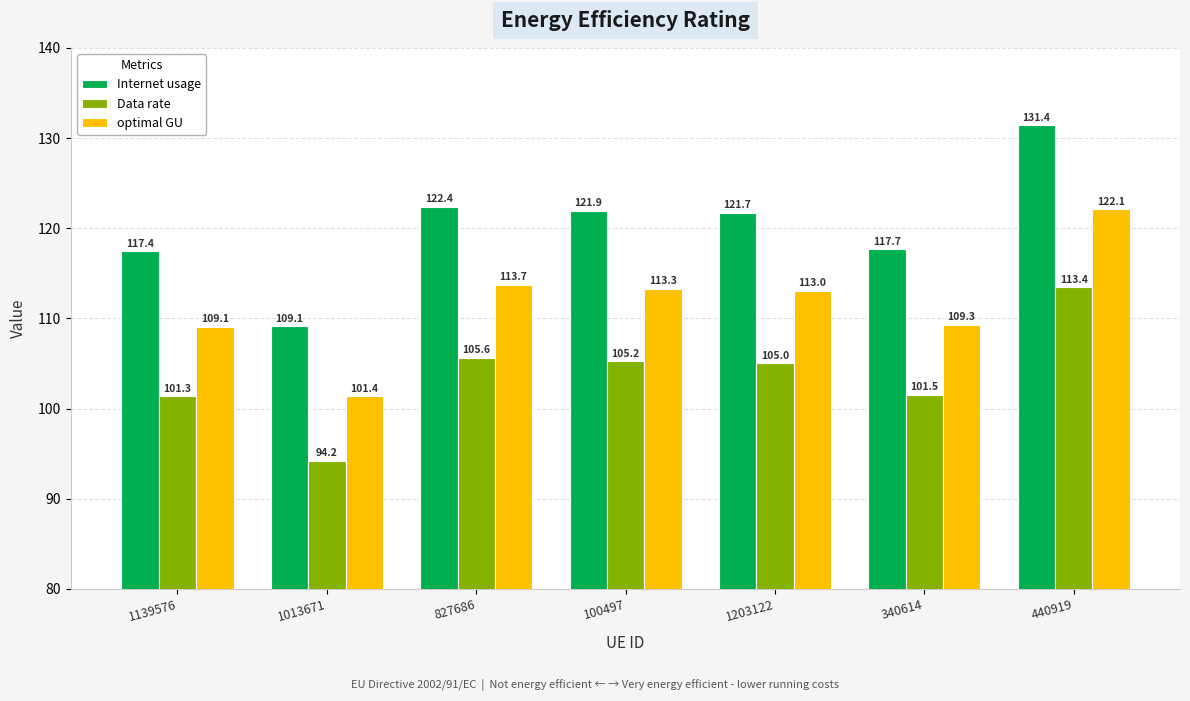

What are all the series names shown in the legend?

Internet usage, Data rate, optimal GU